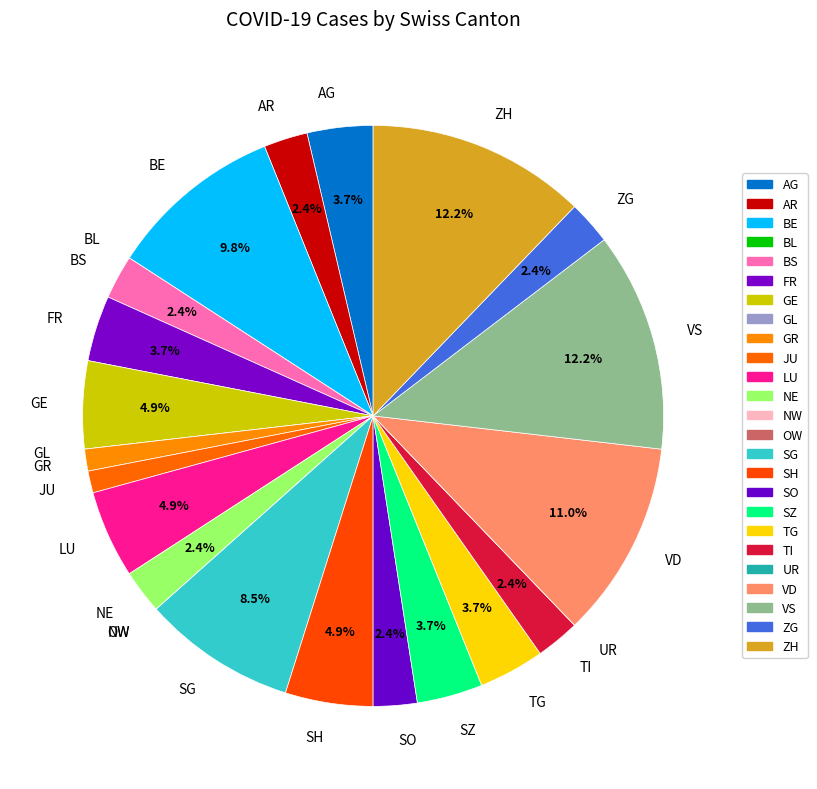

What is the total percentage of AG and BS?

6.1%